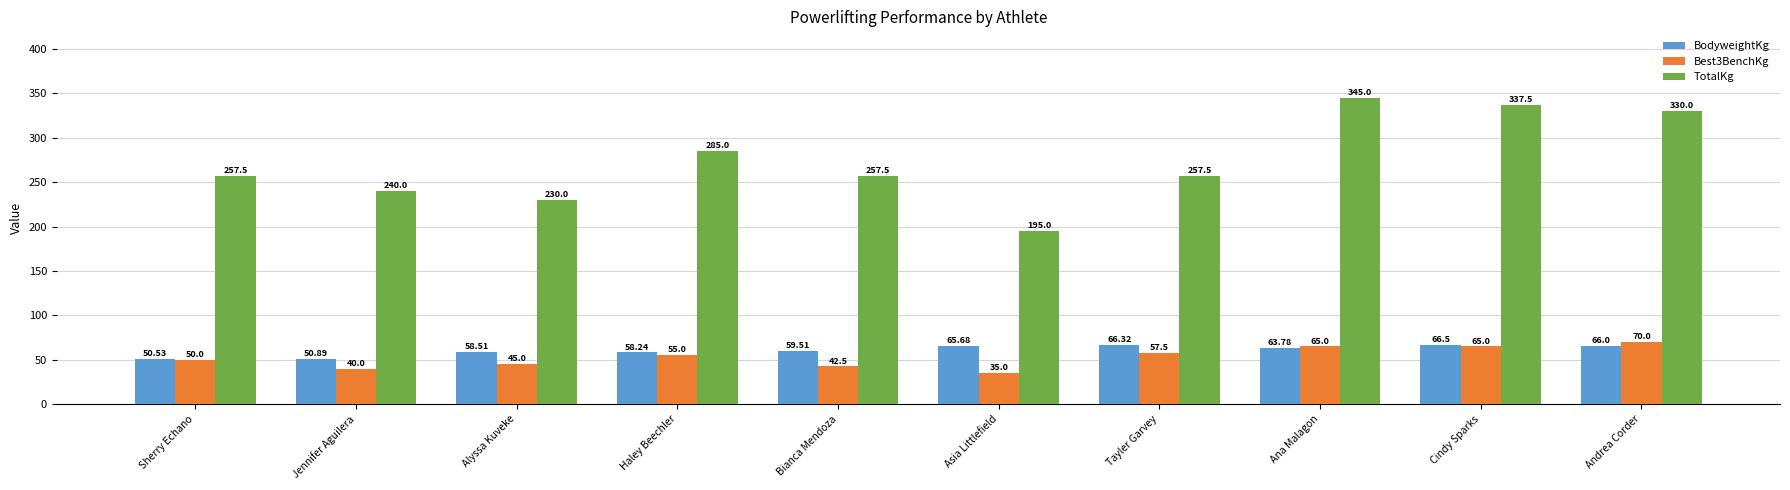

At which category is the sum across all series the highest?

Ana Malagon